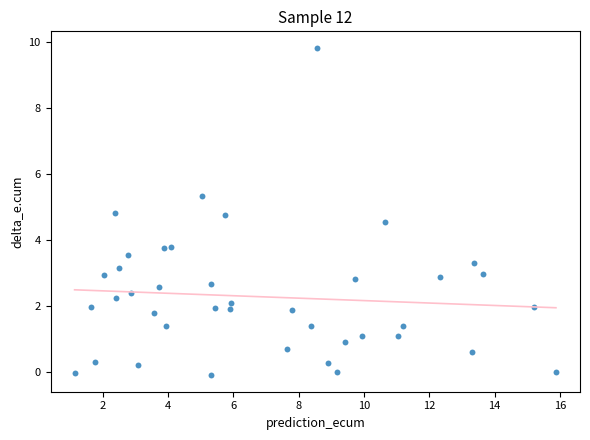

What is the range of Y values (max minus min)?

9.9